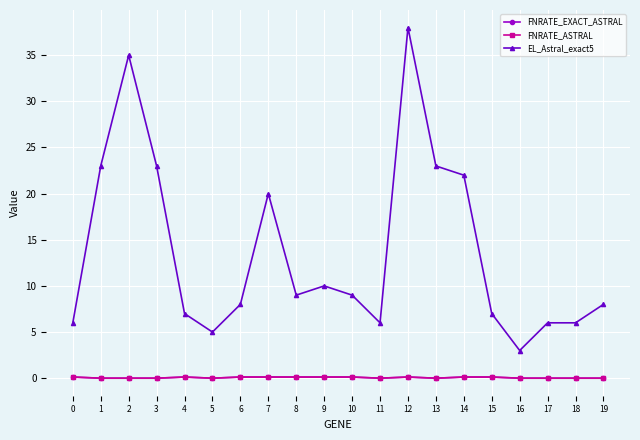

What is the value of the FNRATE_EXACT_ASTRAL point at the 8th from the left?

0.1